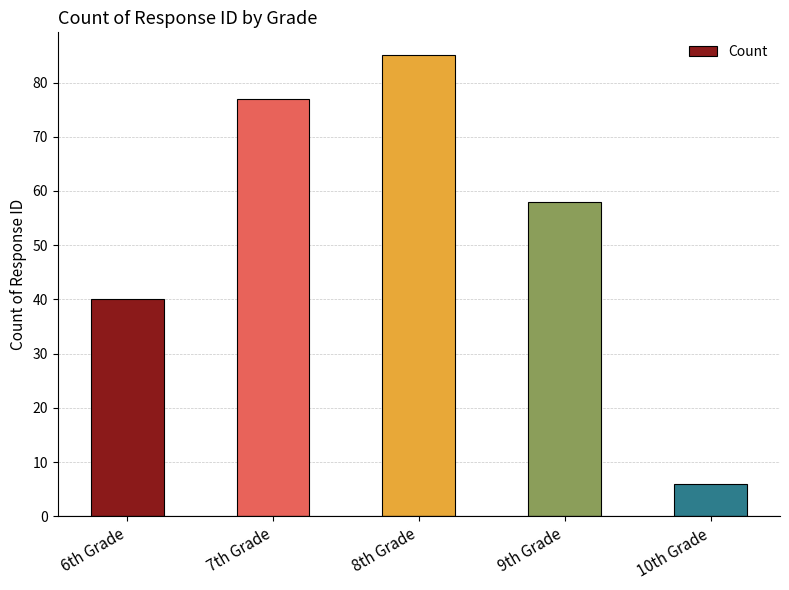

How many data points does each series have?

5